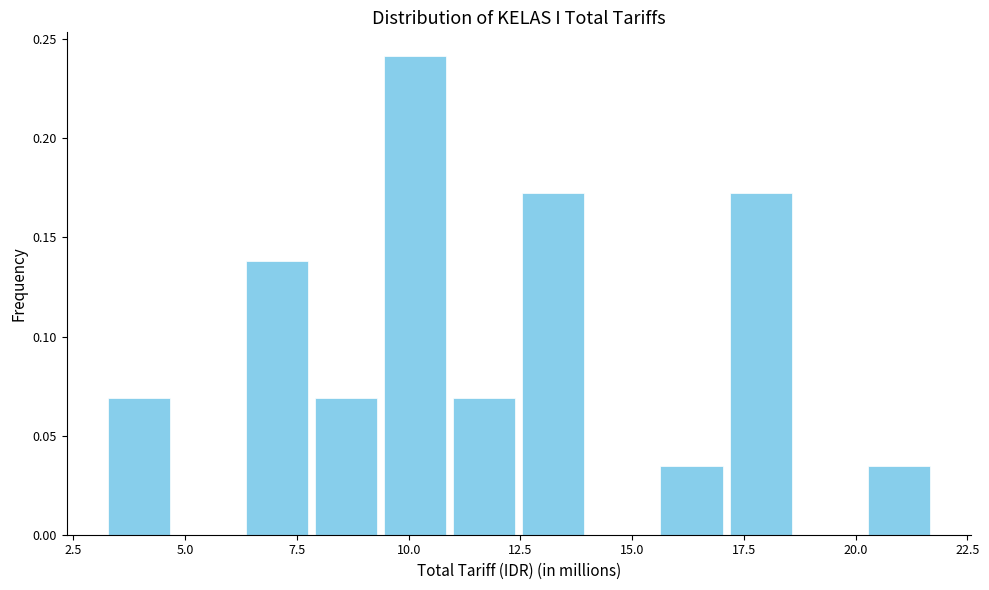

Around what value on the x-axis is the tallest bar? Give the approximate position of its centre, as read against the axis.

10.0